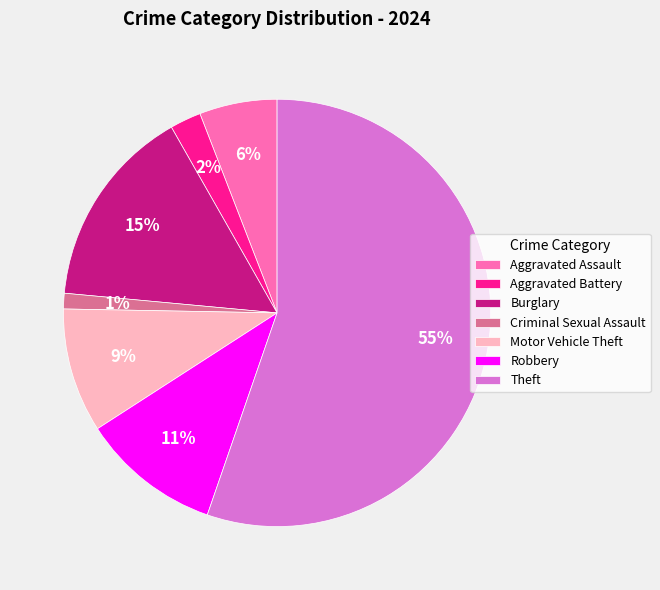

Rank the categories by value from lowest to highest.

Criminal Sexual Assault, Aggravated Battery, Aggravated Assault, Motor Vehicle Theft, Robbery, Burglary, Theft